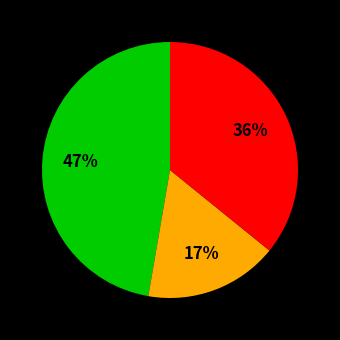

Does any single category account for the majority?

No